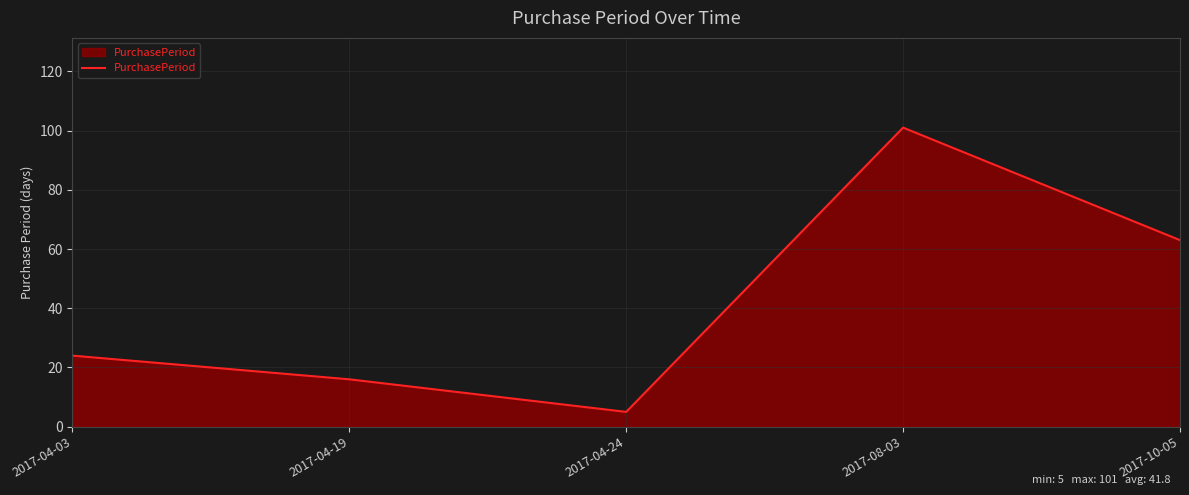

The chart shows a value of 63 at 2017-10-05. True or false?

True